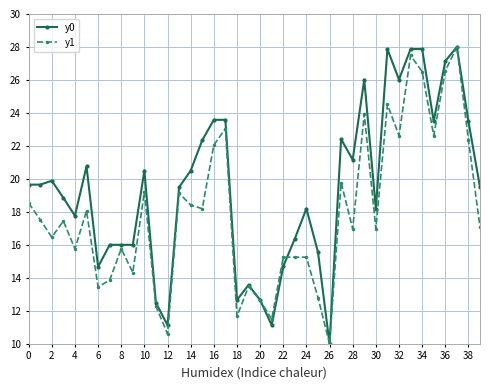

What is the lowest value of the y1 series?

10.0